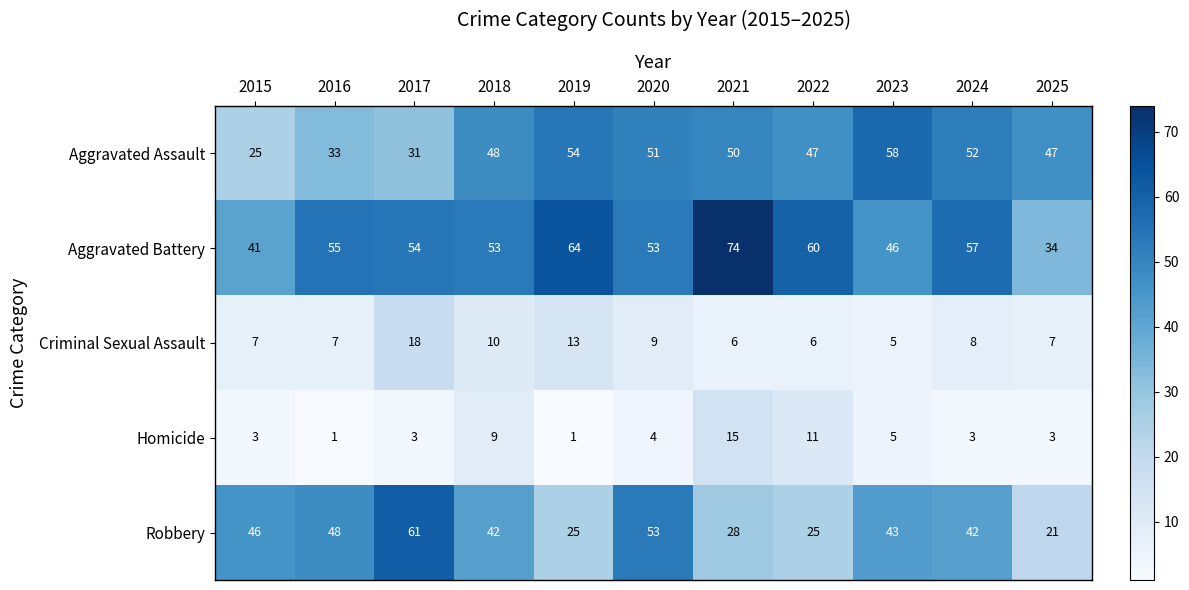

Which series has the largest total across all categories?

Aggravated Battery